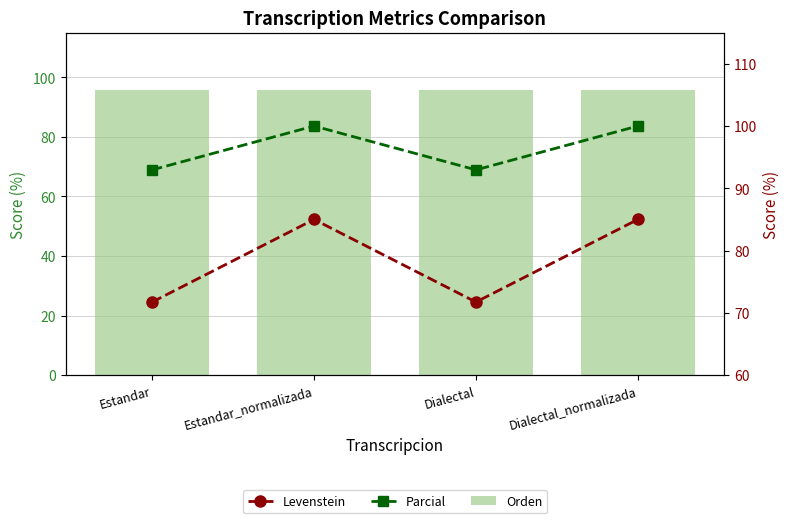

Between Estandar_normalizada and Dialectal_normalizada, which series saw the biggest shift?

Orden